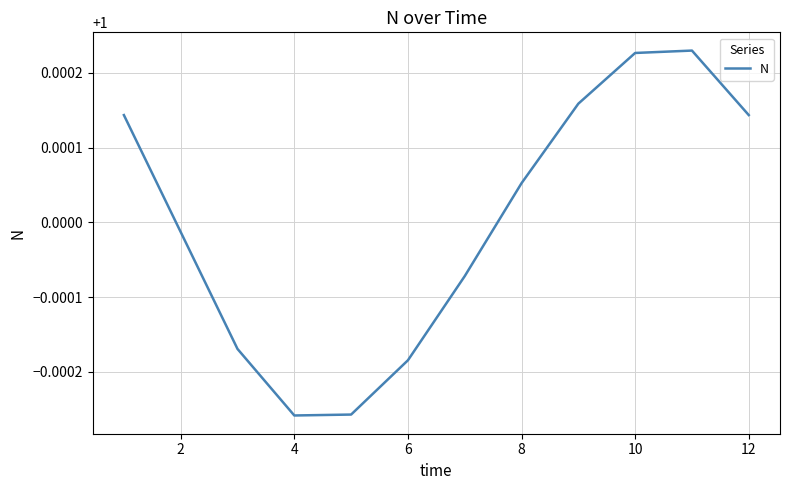

Which has a higher value, 10 or 2?

10